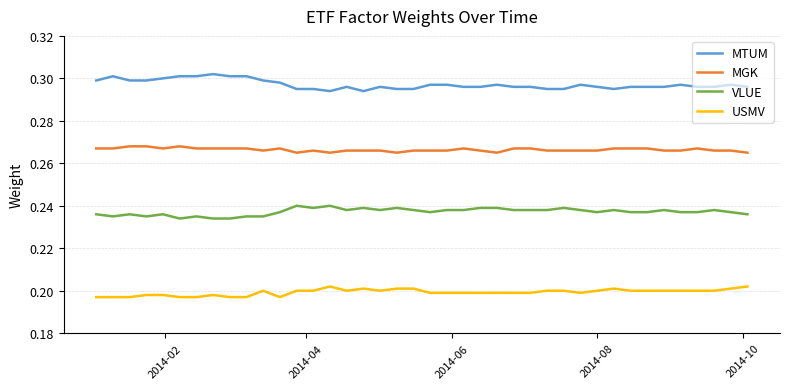

Rank the series by their maximum value, from highest to lowest.

MTUM, MGK, VLUE, USMV